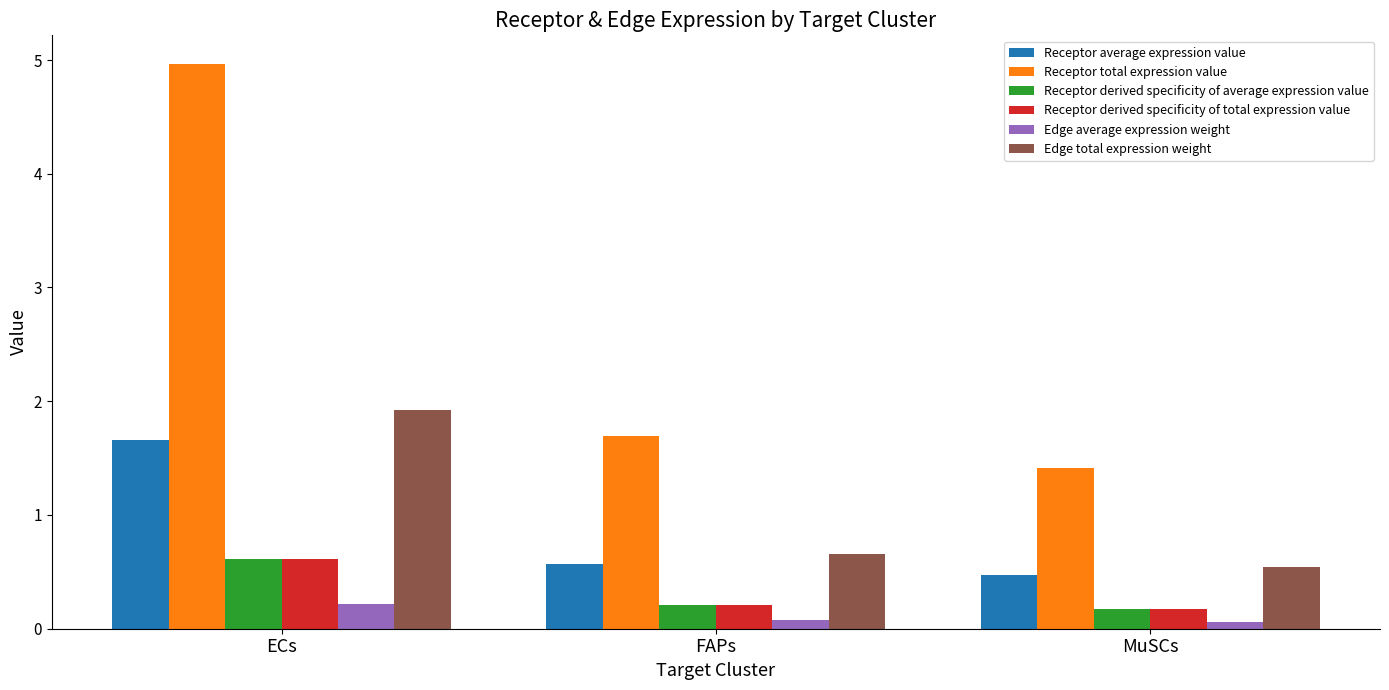

What is the sum of all Edge total expression weight values?

3.1